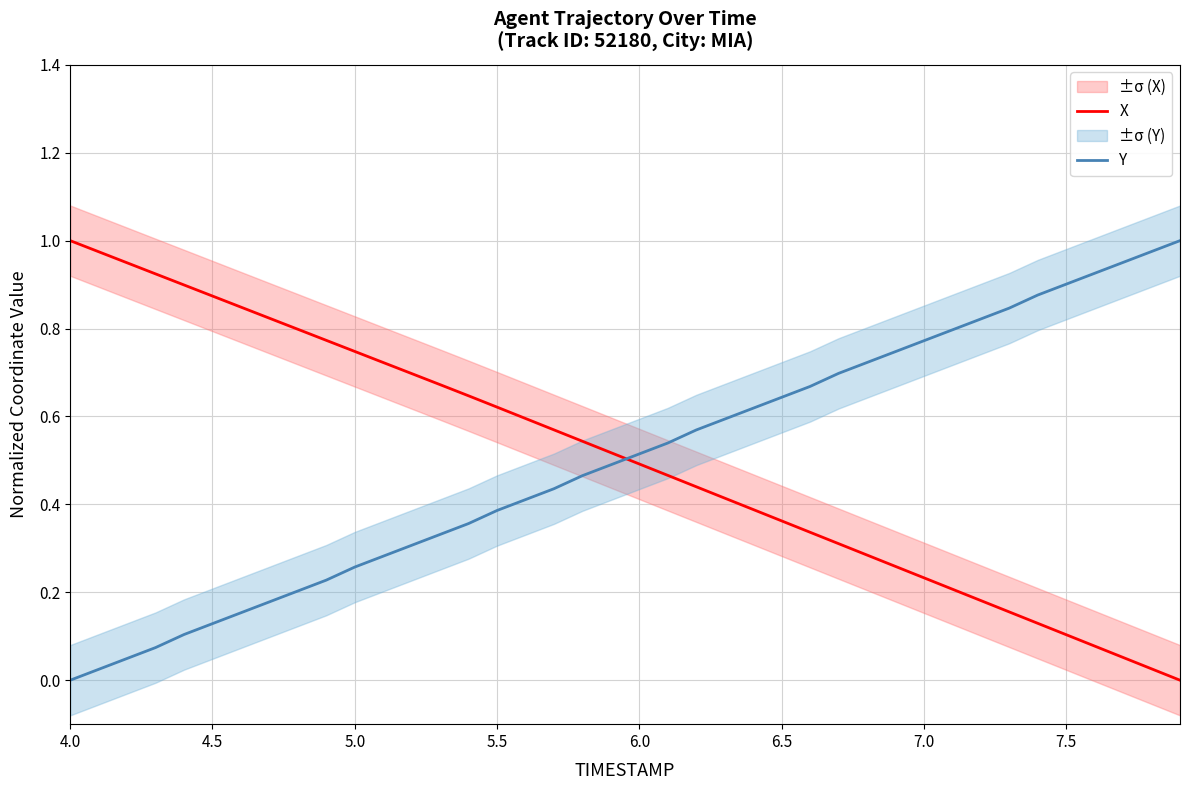

List the series in order of their overall mean, lowest first.

Y, X